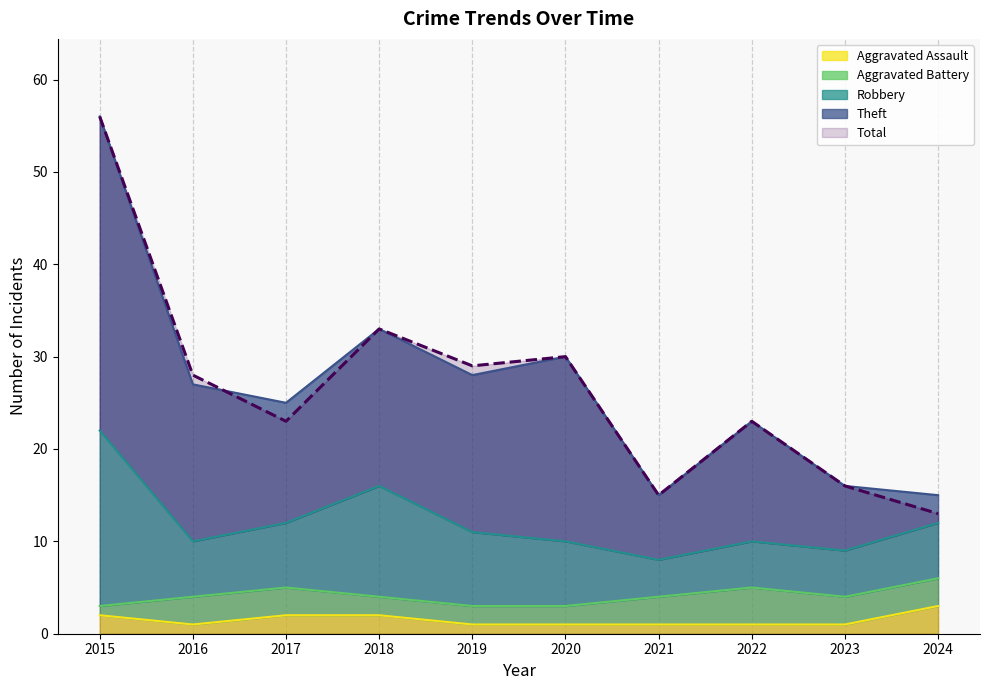

Between 2017 and 2022, which series saw the biggest shift?

Total